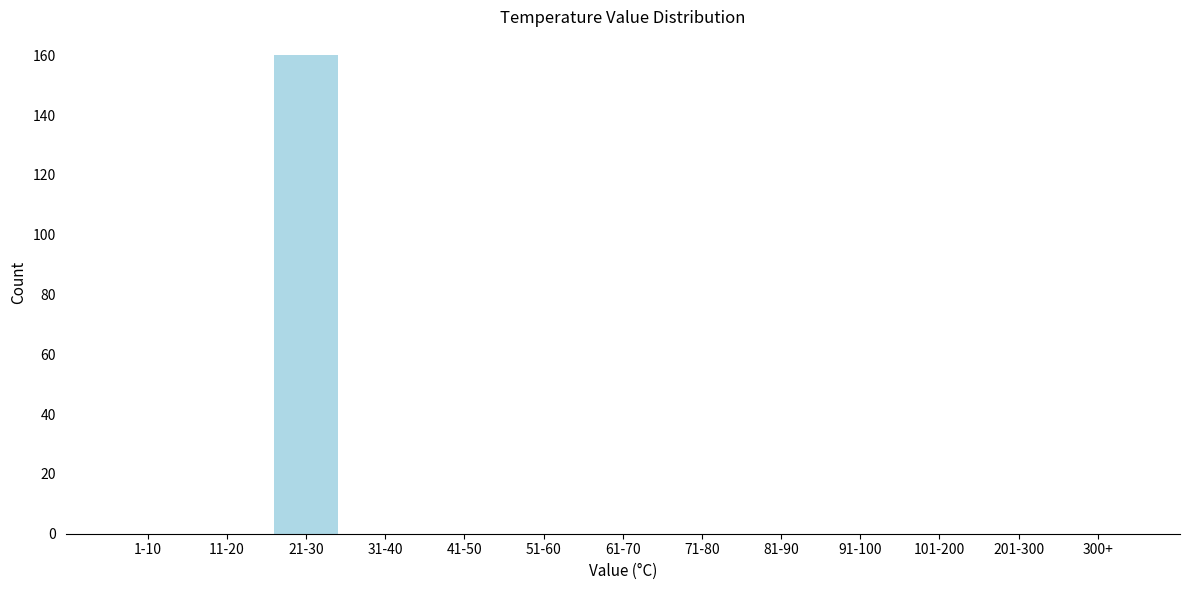

Reading left to right, transcribe all the data shown in this chart.

1-10=0	11-20=0	21-30=160	31-40=0	41-50=0	51-60=0	61-70=0	71-80=0	81-90=0	91-100=0	101-200=0	201-300=0	300+=0